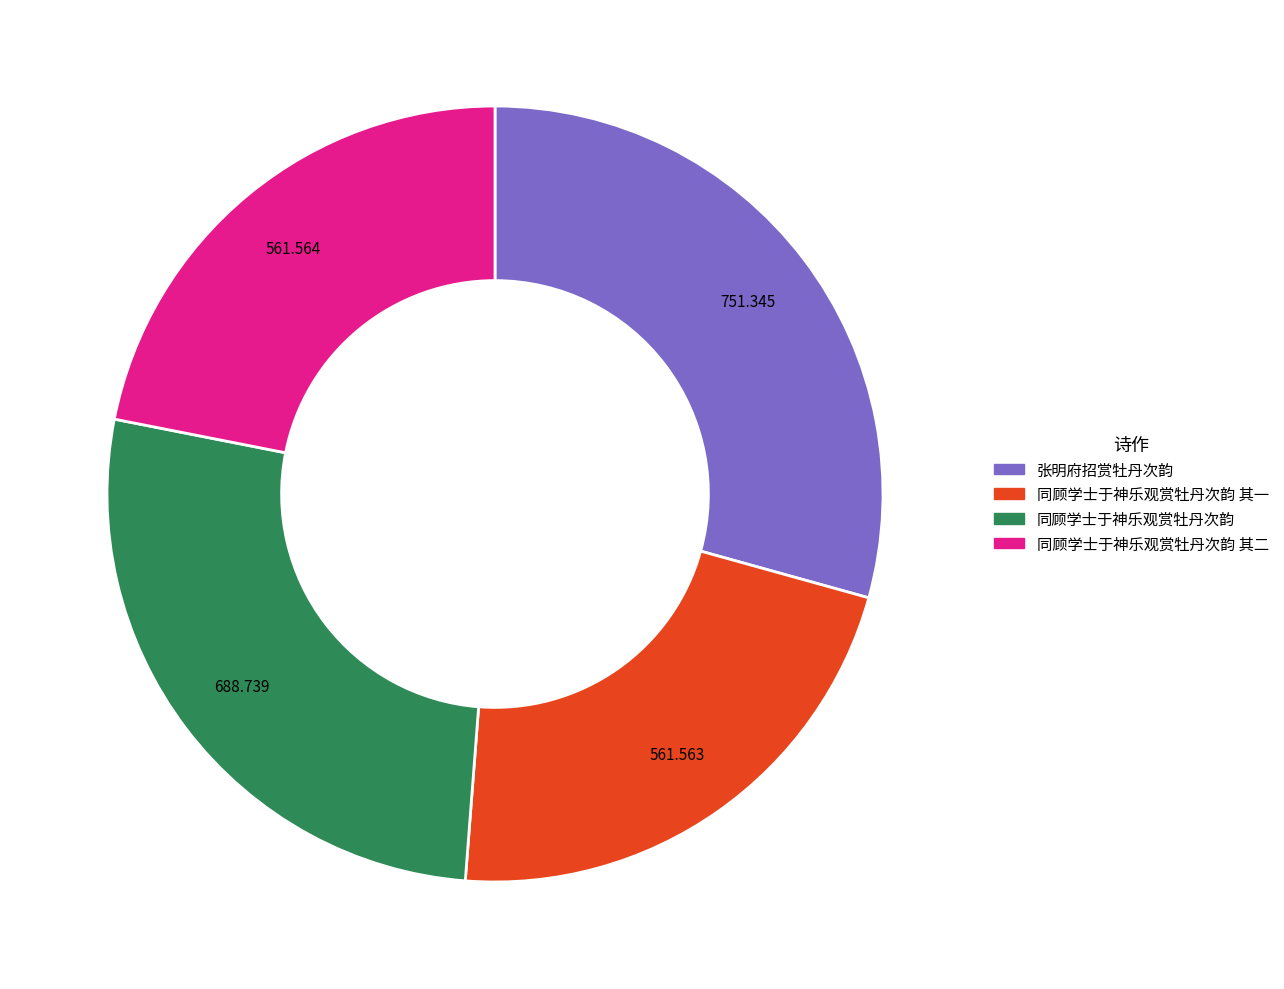

Does any single category account for the majority?

No